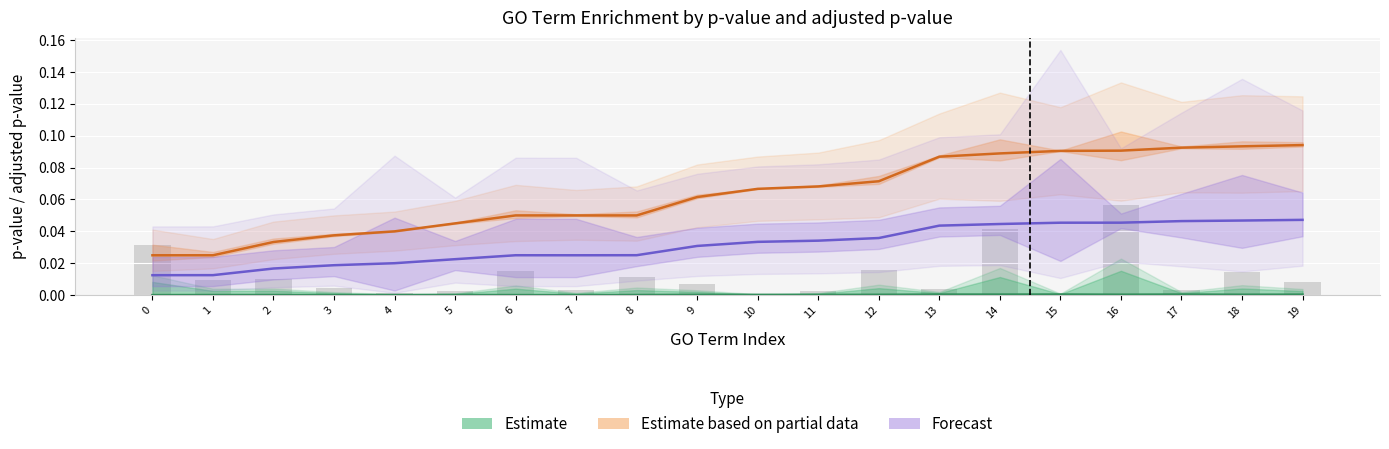

Is it true that Estimate based on partial data equals 0.1 at 15?

True